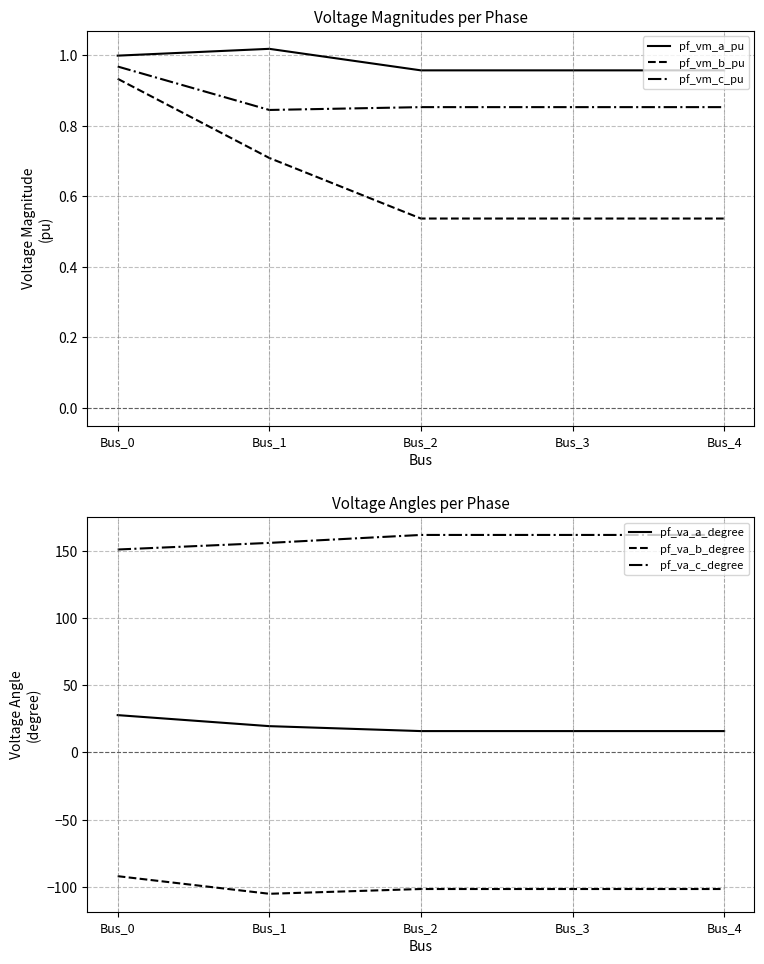

True or false: pf_vm_a_pu and pf_va_a_degree cross at least once.

False